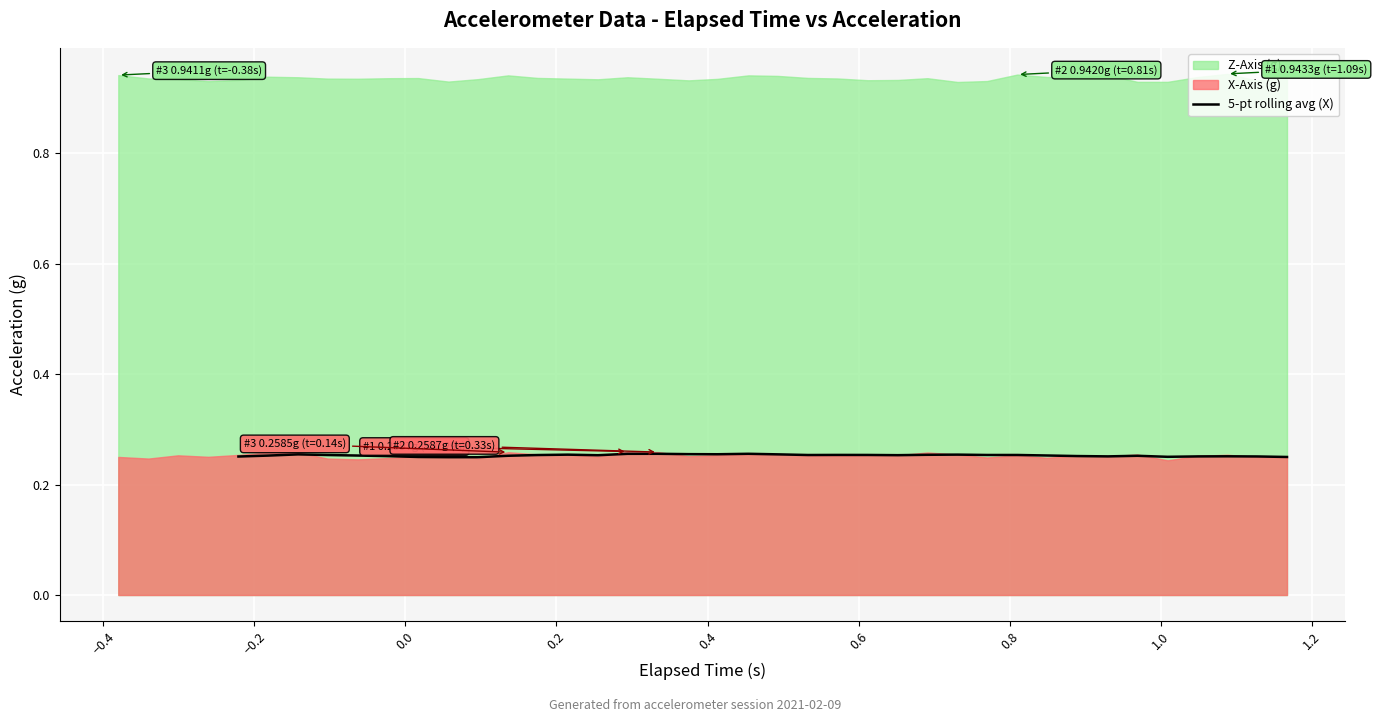

What is the value of the 1st point from the left?

0.3